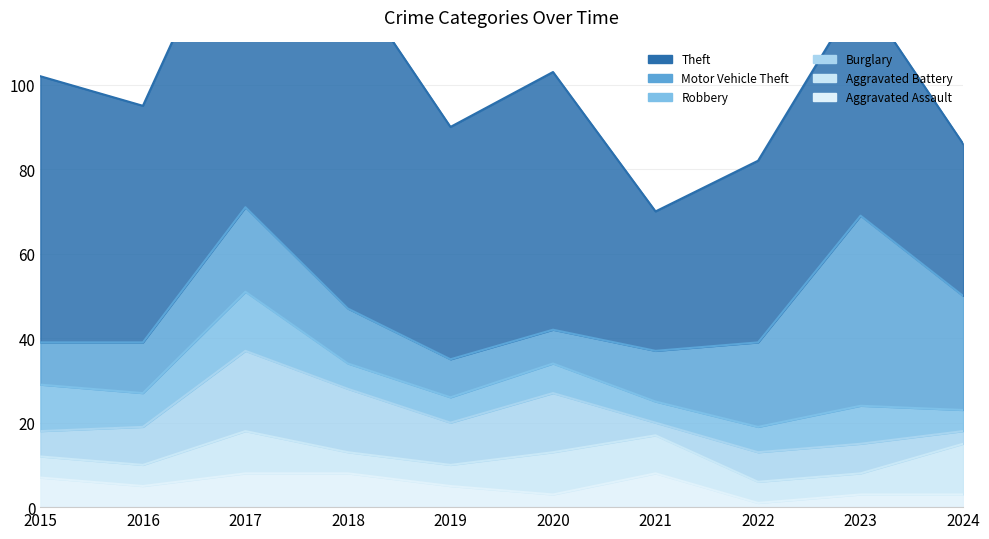

Which has a higher value, 2017 or 2022?

2017